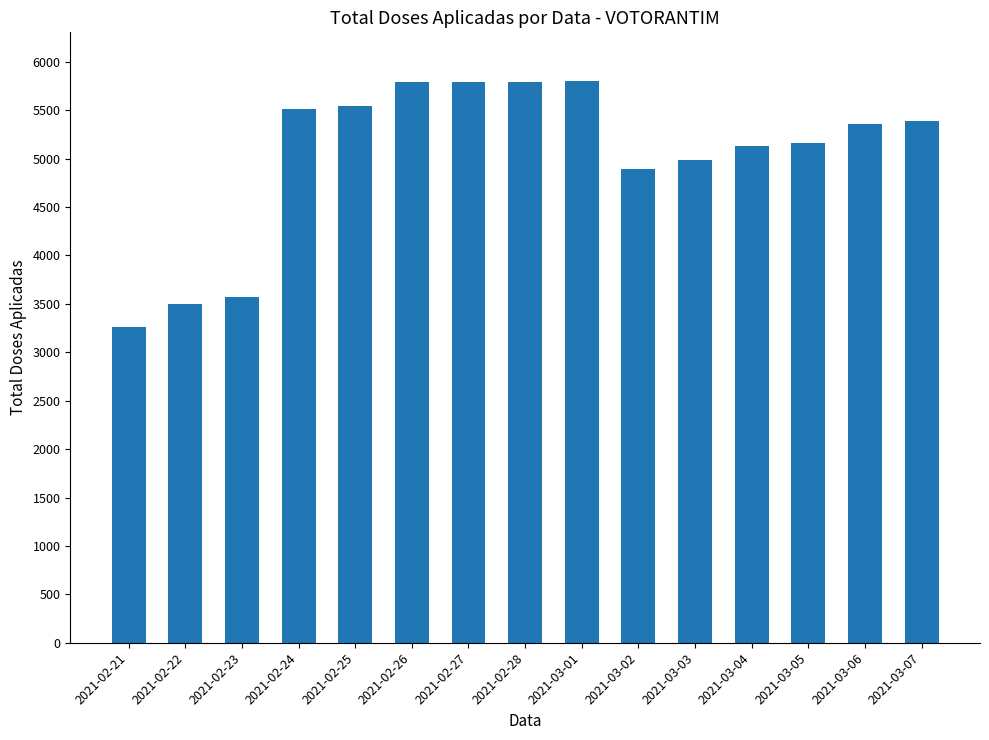

The value at 2021-03-05 is 2483. True or false?

False